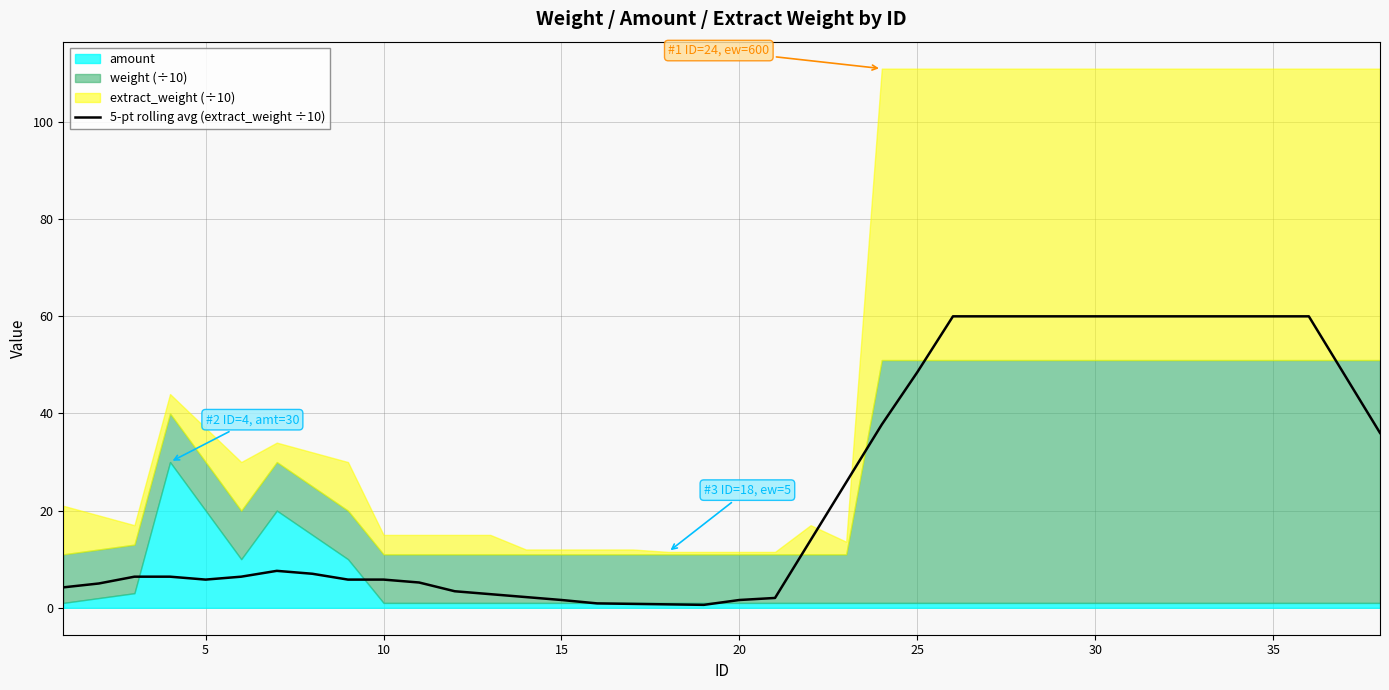

At which category does the chart reach its peak across all series?

25